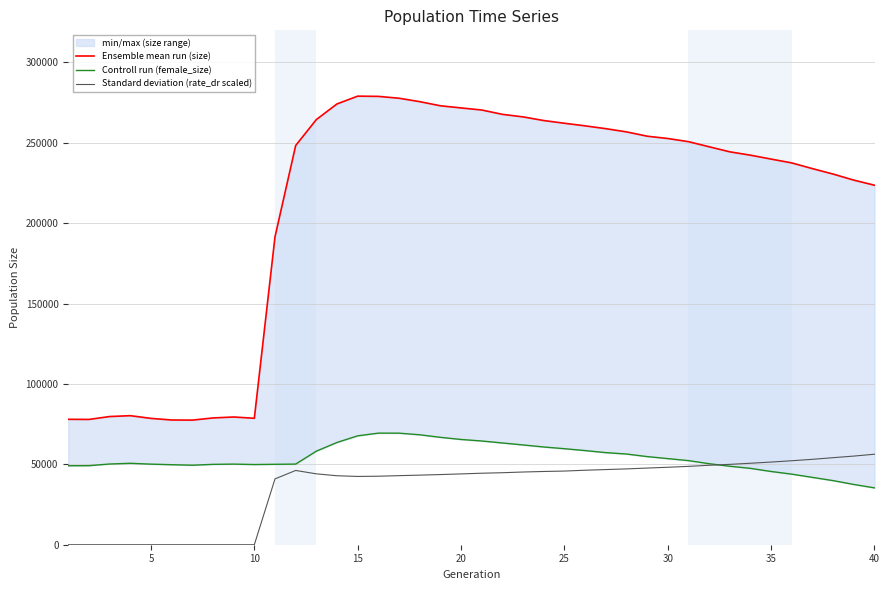

The value of Standard deviation (rate_dr scaled) at 35 is 51429.8. True or false?

True